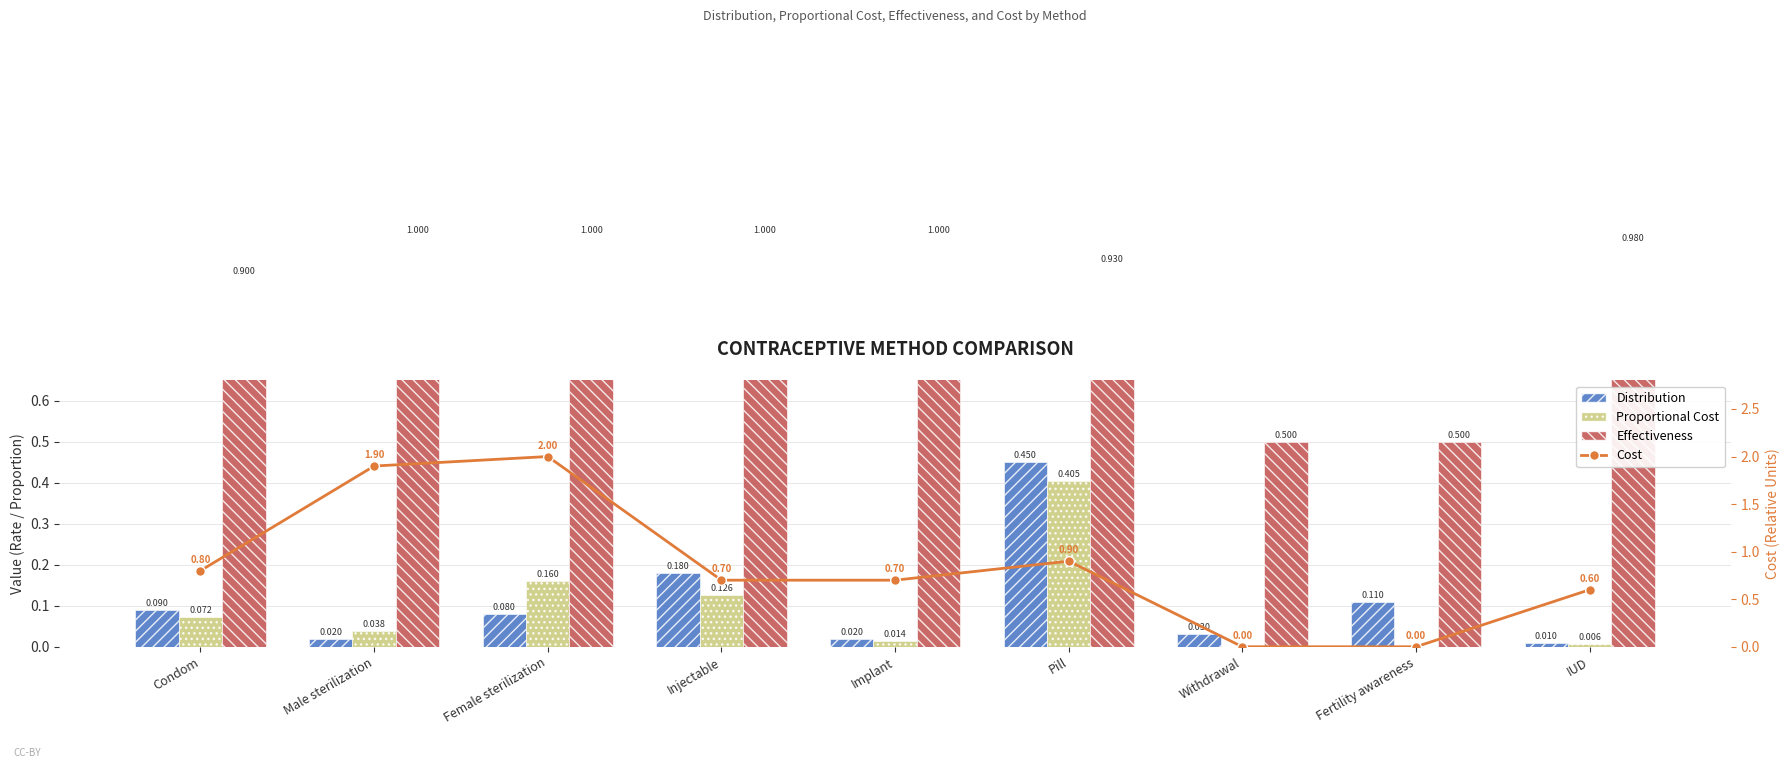

Between Condom and Fertility awareness, which series saw the biggest shift?

Cost